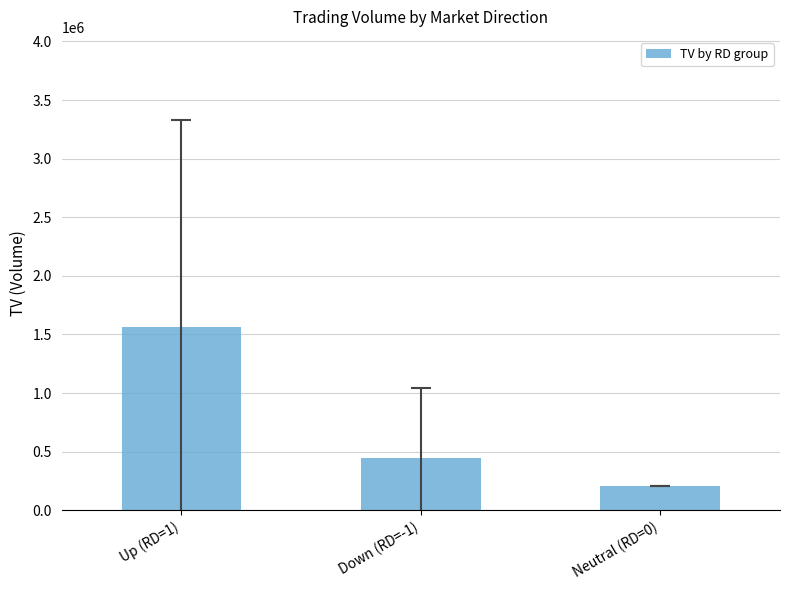

Count the values in the range 206000 to 1562500.

3